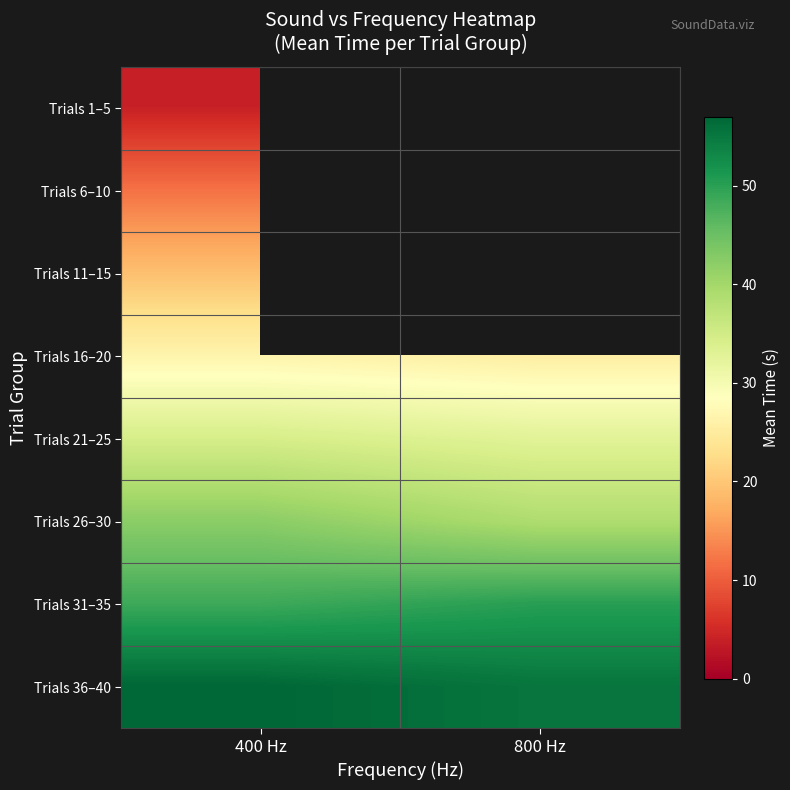

Is it true that Trials 31–35 equals 50.2 at 800 Hz?

True